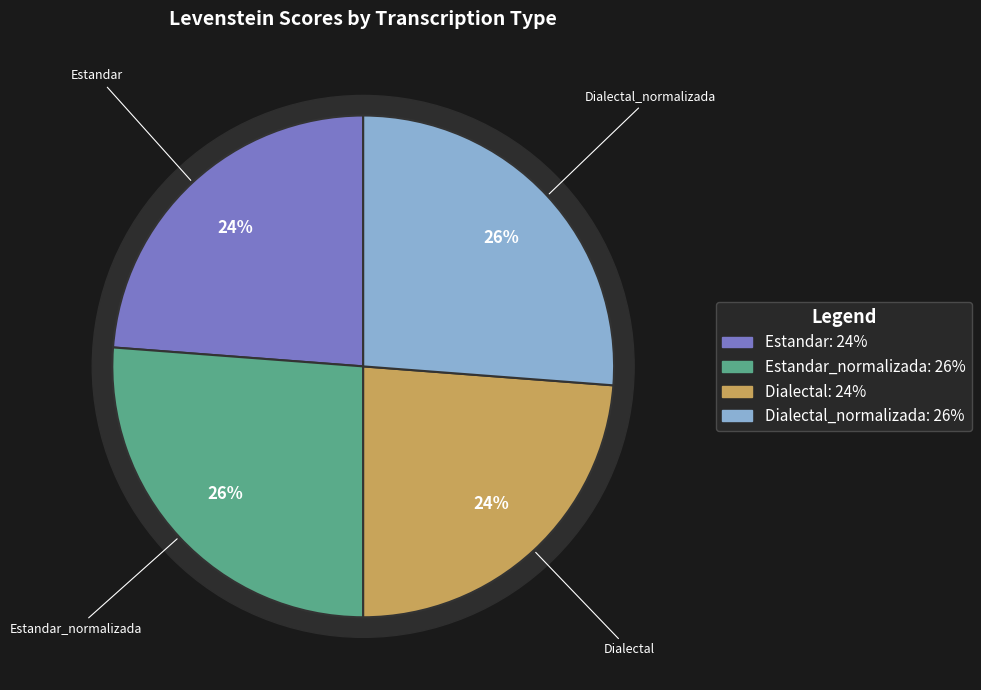

Rank the categories by value from lowest to highest.

Estandar, Dialectal, Estandar_normalizada, Dialectal_normalizada